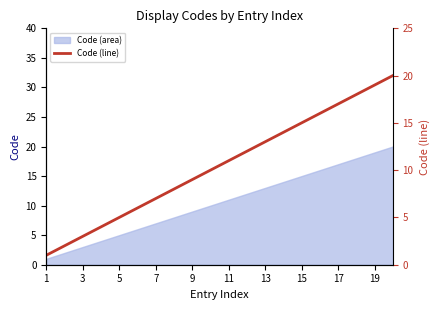

True or false: the data has more than 1 interior local peaks.

False